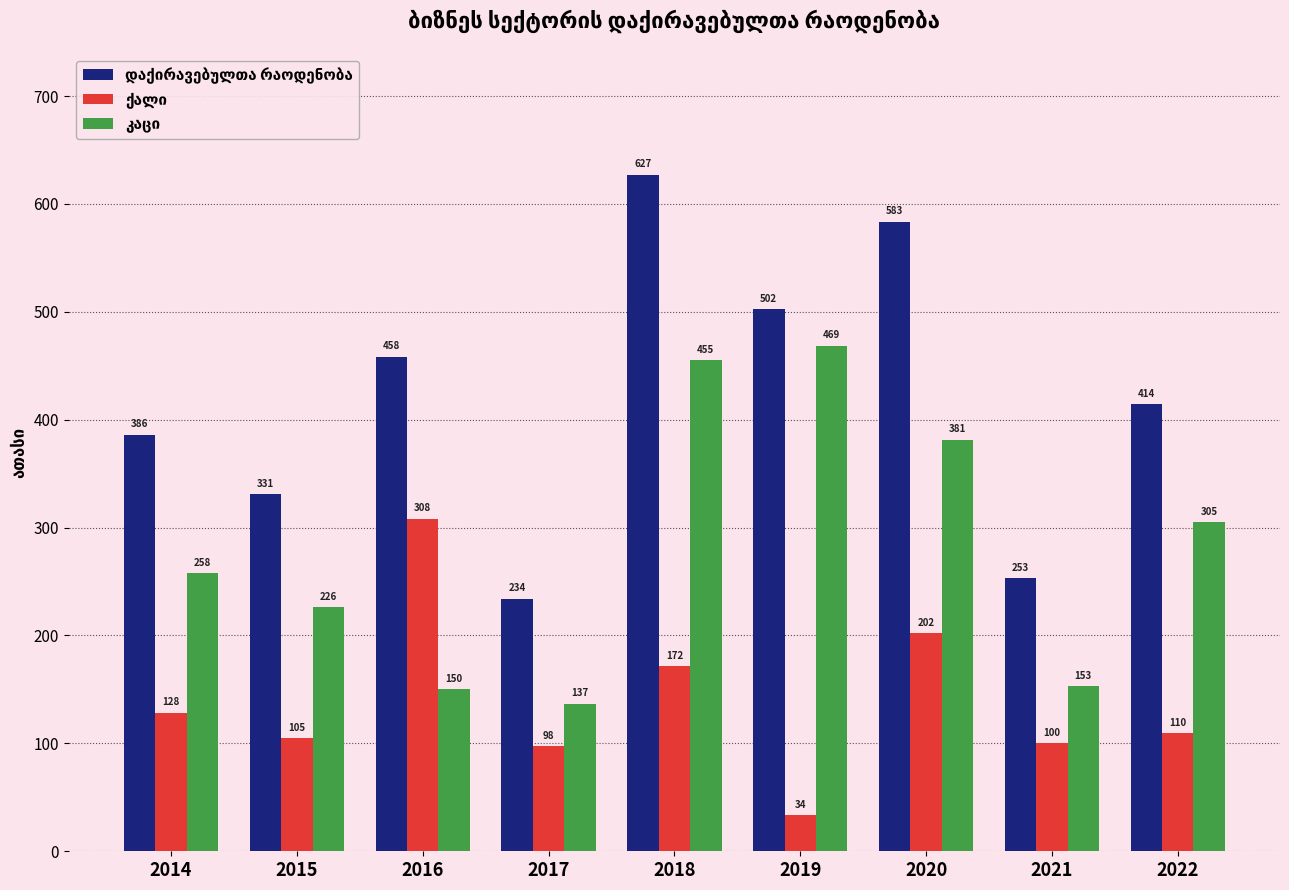

How many categories are shown in the chart?

9